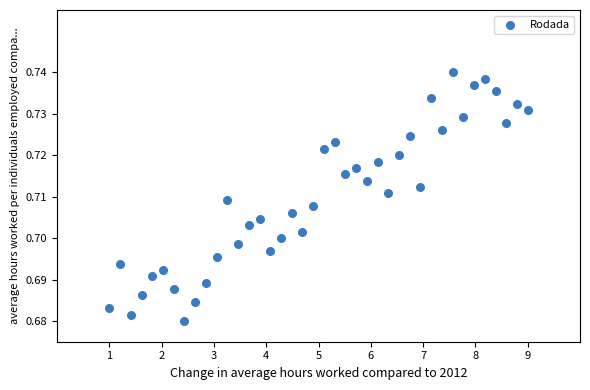

What is the range of X values (max minus min)?

8.0